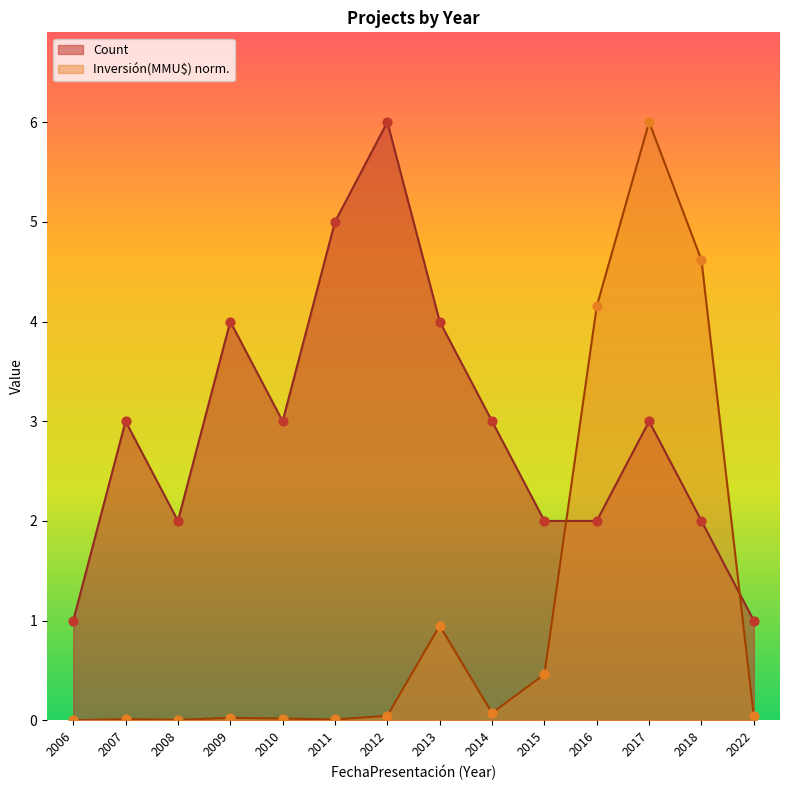

Is the value of Count at 2010 greater than the value of Investment at 2010?

Yes